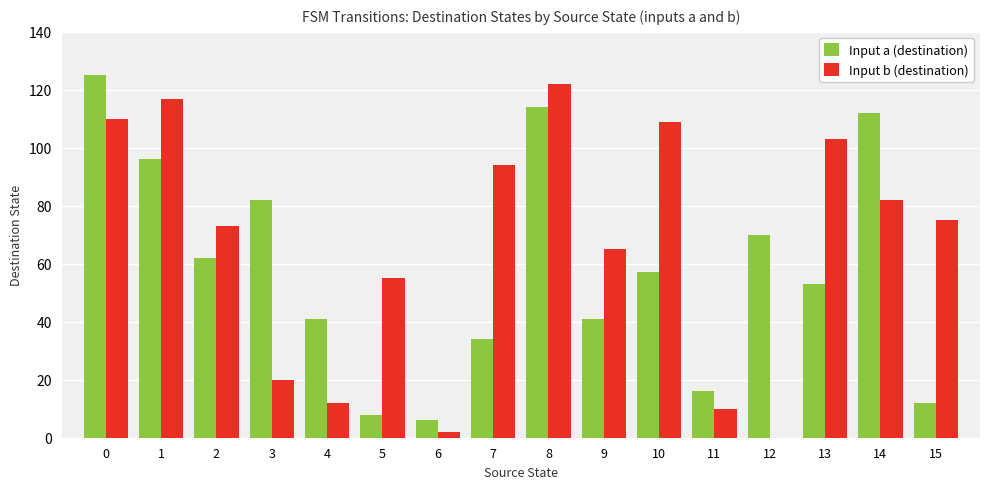

What is the spread (max minus min) of values at 13?

50